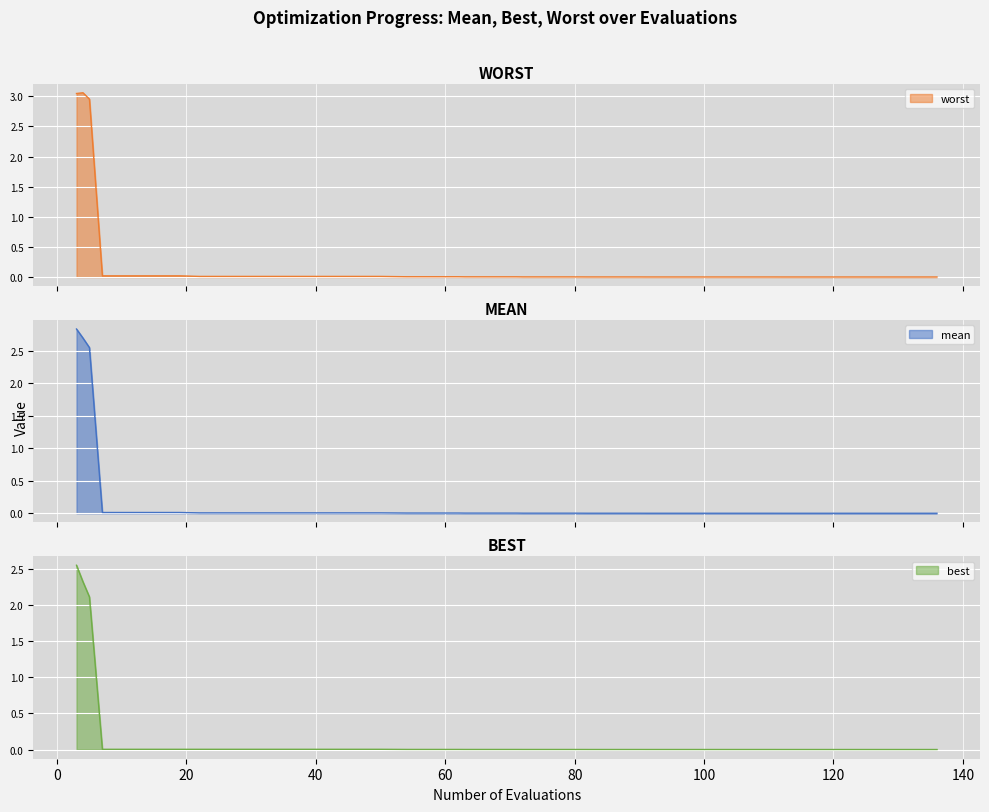

Which series has the largest range (max minus min)?

worst